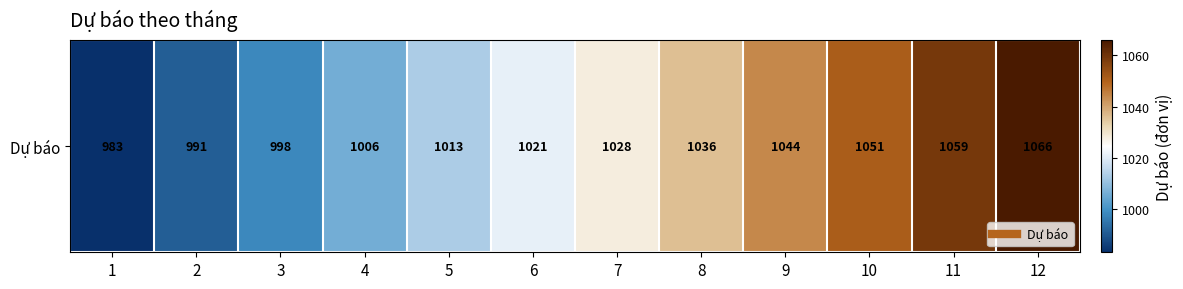

What is the approximate value at 1?

983